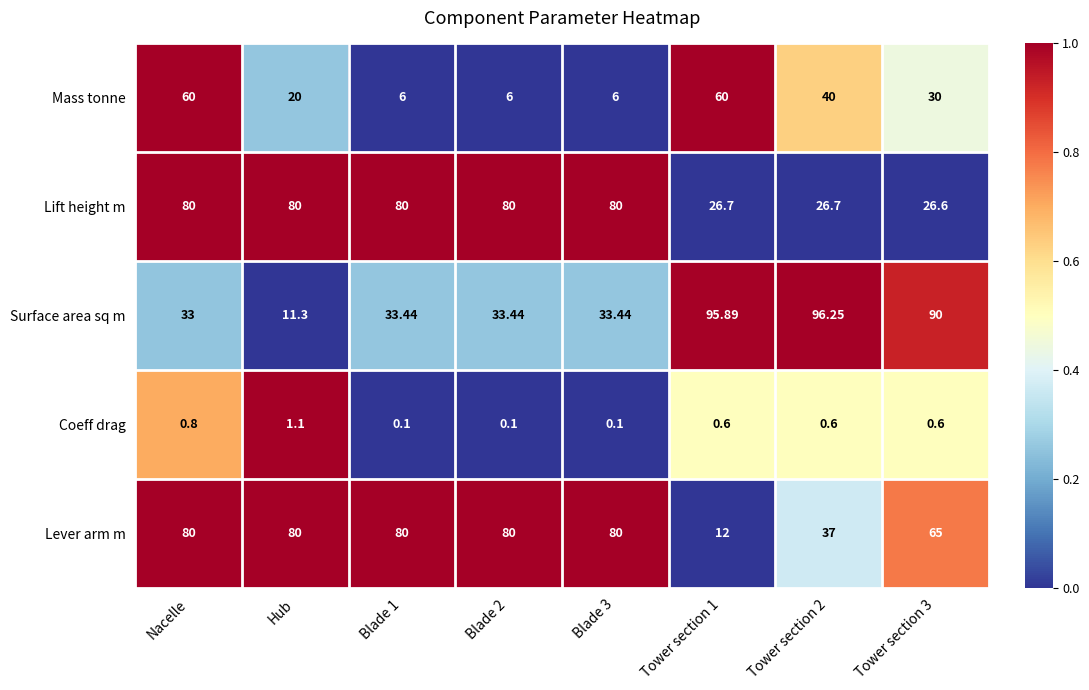

Between Blade 1 and Tower section 3, which series saw the biggest shift?

Surface area sq m